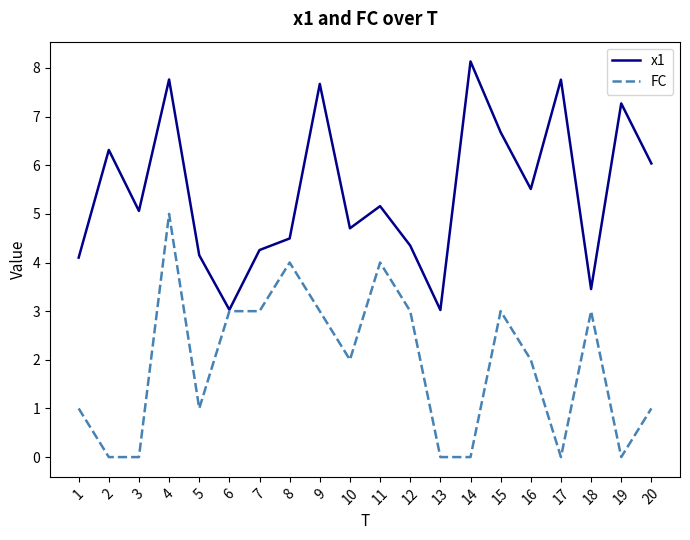

Does the chart have visible grid lines?

No